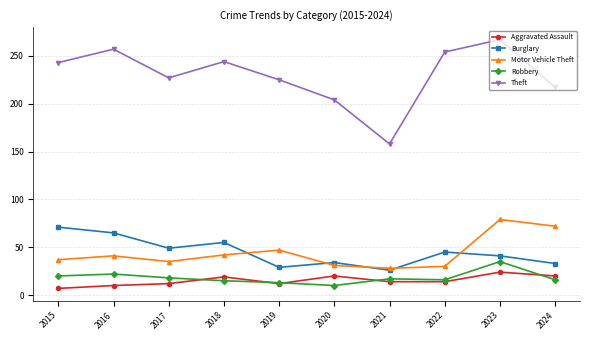

What is the value of the Robbery point at the 1st from the left?

20